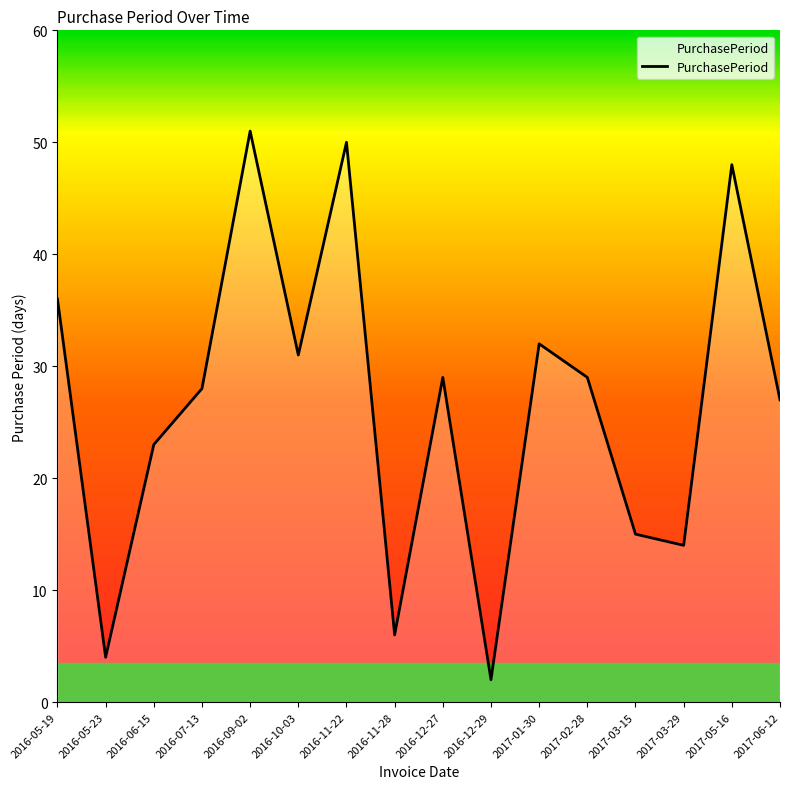

At which category does the data reach its first local peak?

2016-09-02